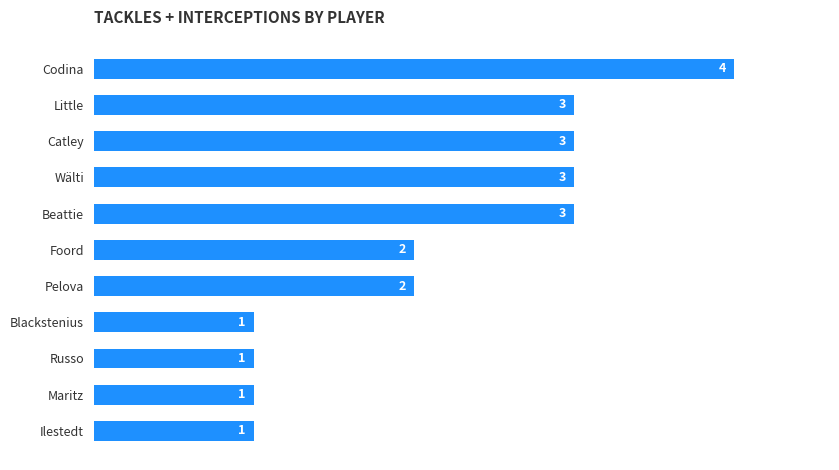

Reading top to bottom, transcribe all the data shown in this chart.

Codina=4	Little=3	Catley=3	Wälti=3	Beattie=3	Foord=2	Pelova=2	Blackstenius=1	Russo=1	Maritz=1	Ilestedt=1